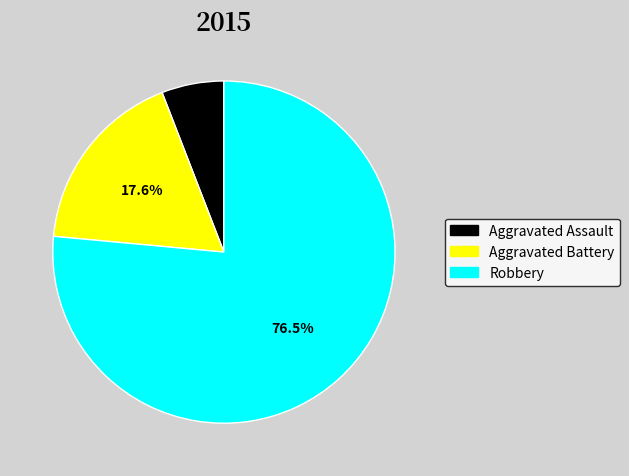

Which category accounts for the majority?

Robbery